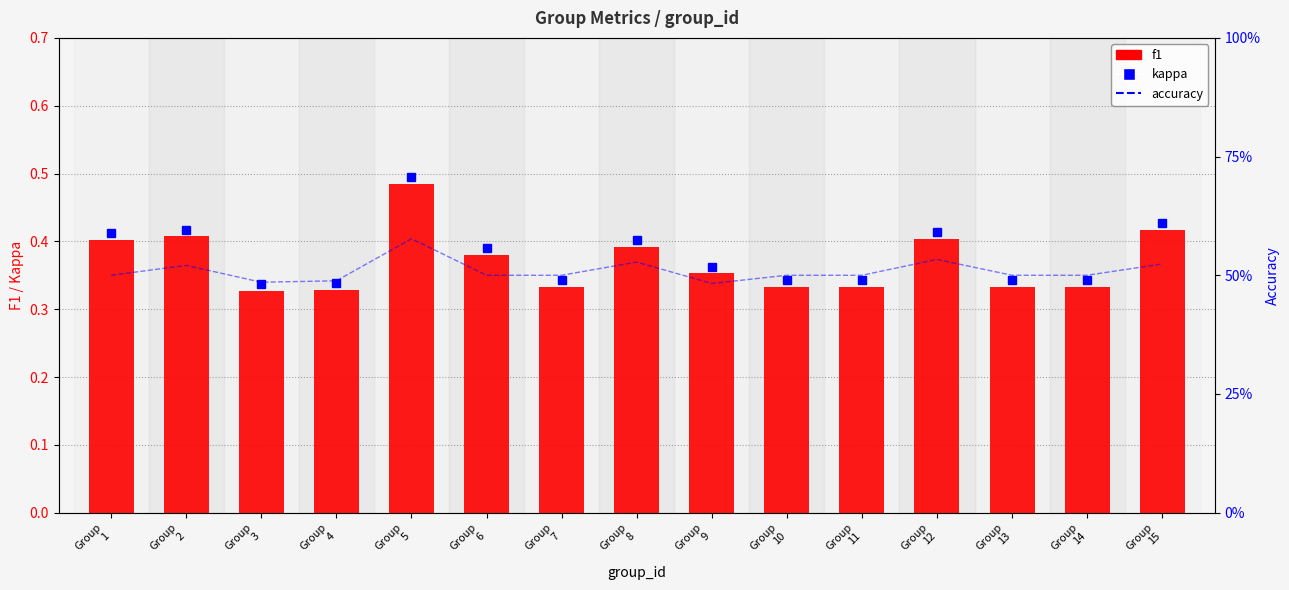

List the series in order of their peak value, lowest first.

f1, accuracy